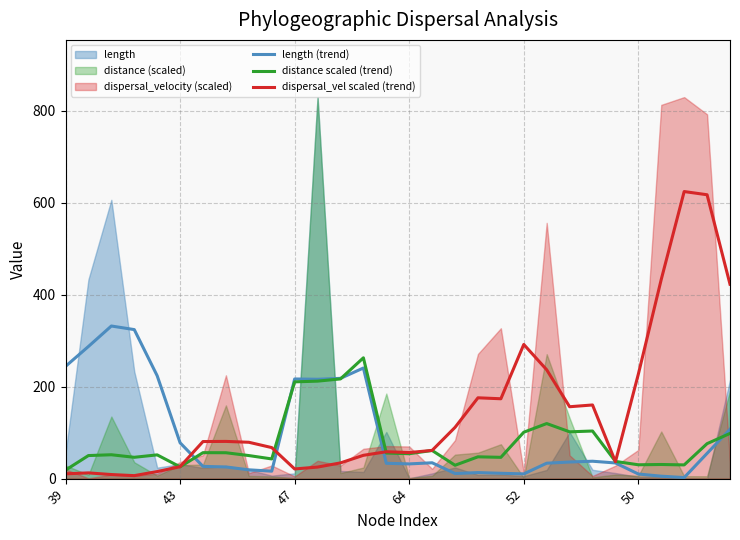

Which series ends up on top after the final intersection of dispersal_vel scaled (trend) and length (trend)?

dispersal_vel scaled (trend)